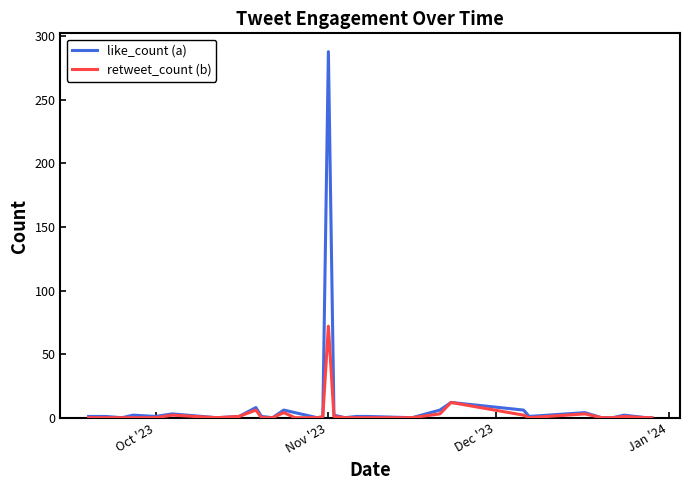

How many lines are shown in the chart?

2